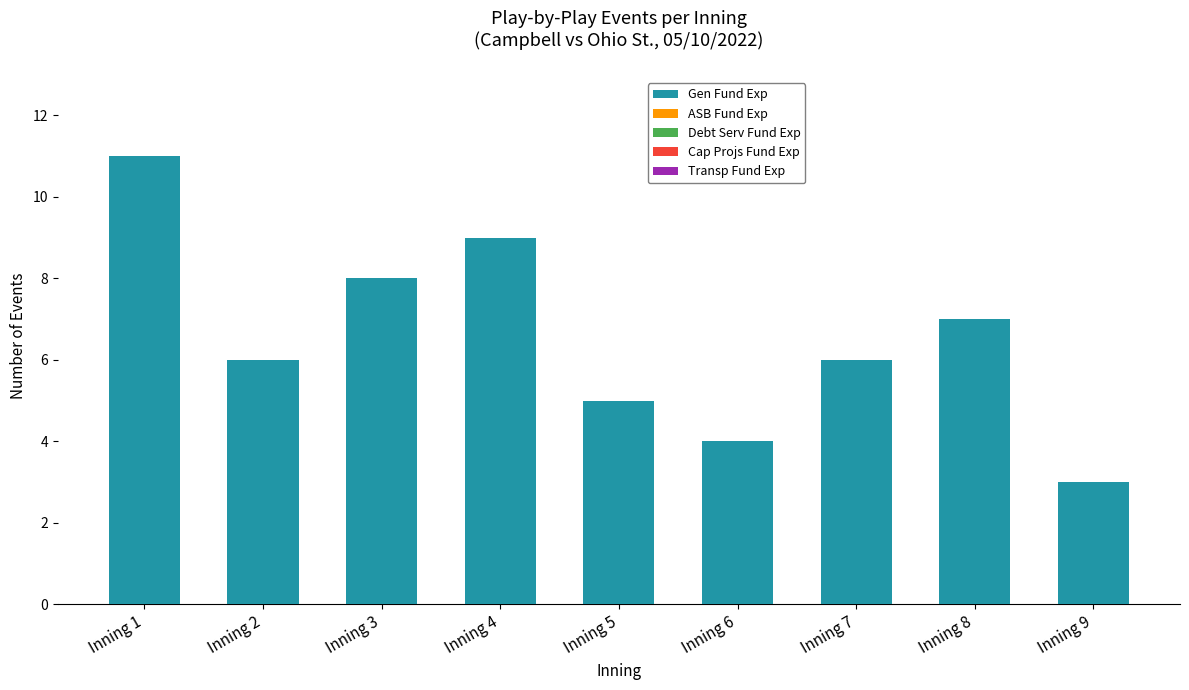

At which category does the chart reach its peak across all series?

Inning 1